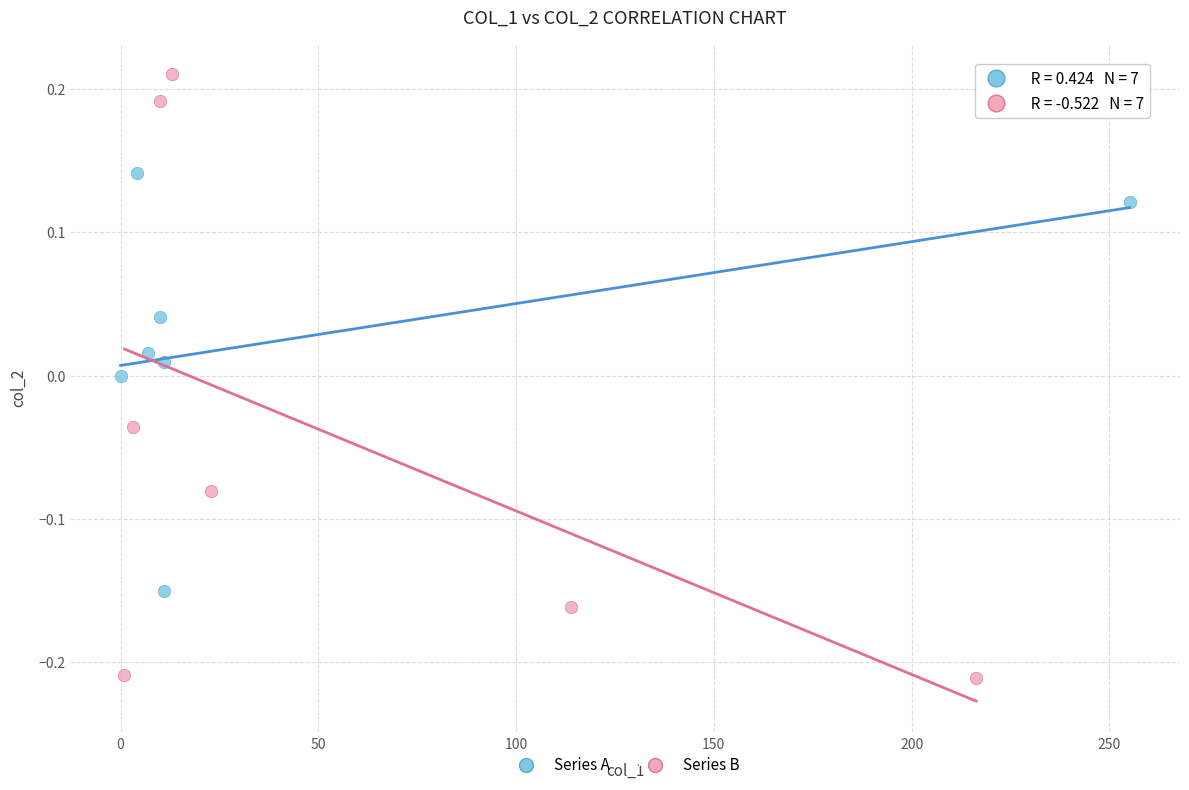

Which series has the largest Y range (max minus min)?

Series B